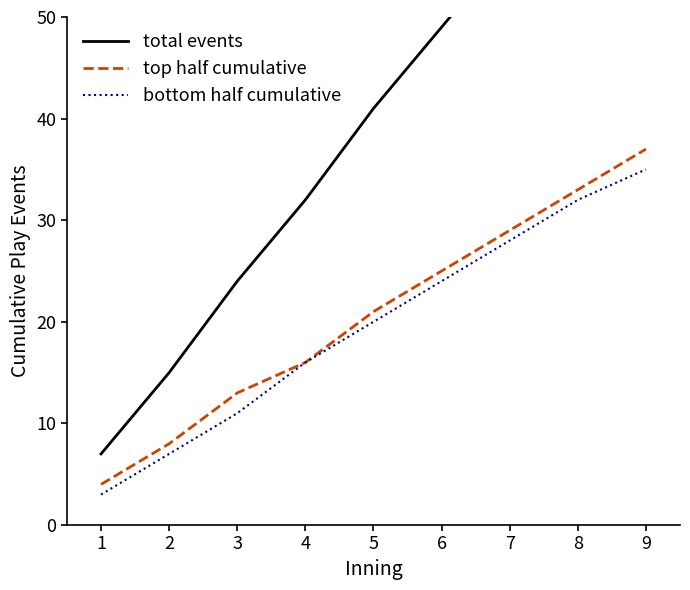

How many values in the bottom half cumulative series are below 20?

4